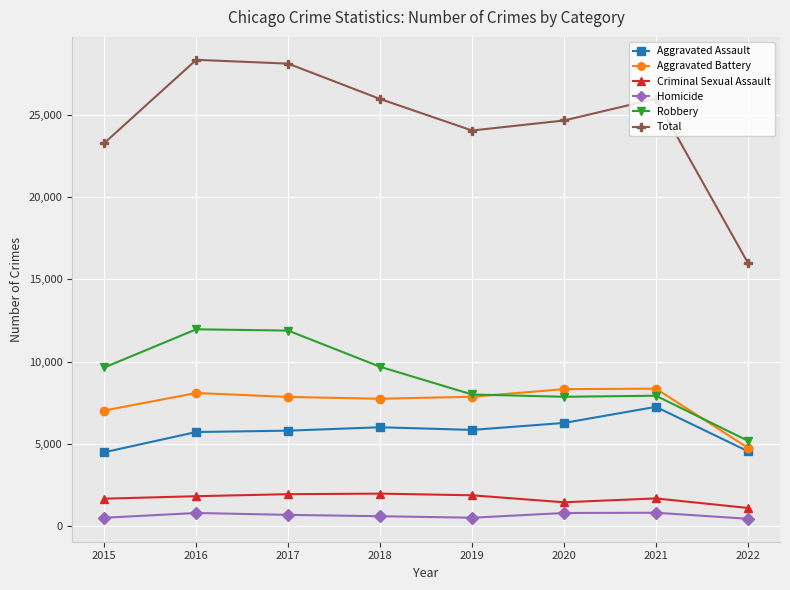

What are all the series names shown in the legend?

Aggravated Assault, Aggravated Battery, Criminal Sexual Assault, Homicide, Robbery, Total